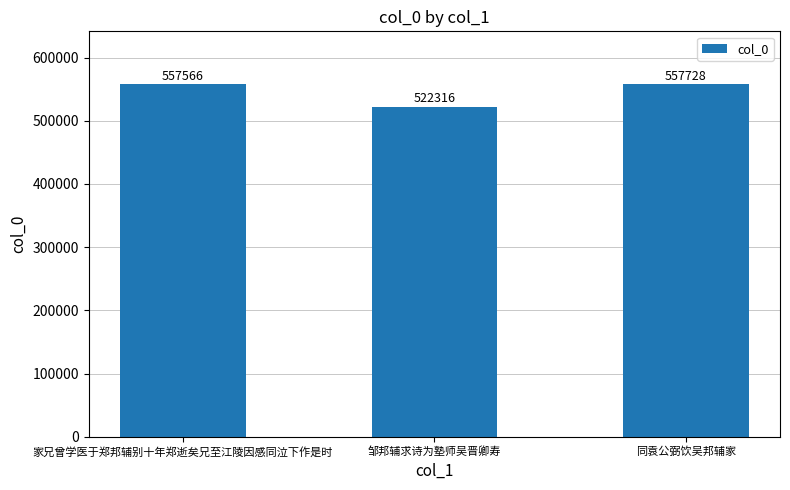

Between 邹邦辅求诗为塾师吴晋卿寿 and 同袁公弼饮吴邦辅家, which is larger?

同袁公弼饮吴邦辅家